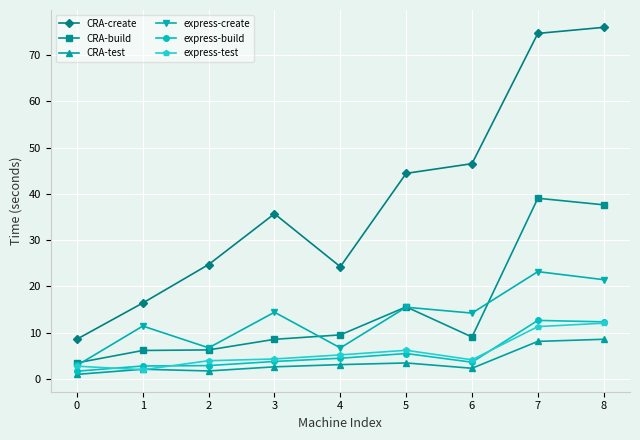

What is the sum of all express-test values?

51.9